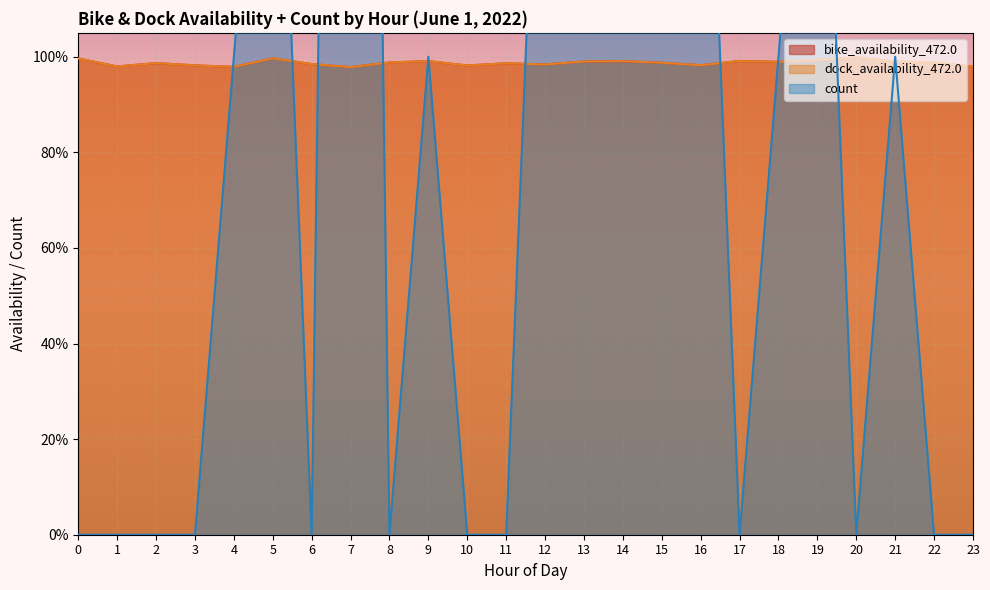

How many interior local peaks does the bike_availability_472.0 series have?

7